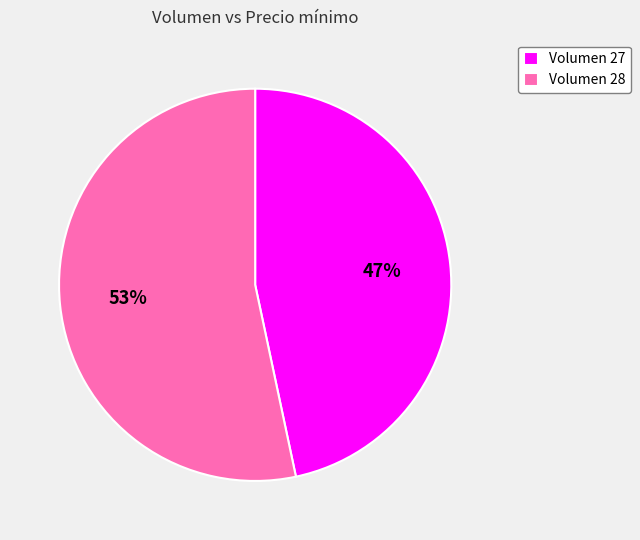

Which category has the biggest portion of the pie?

Volumen 28